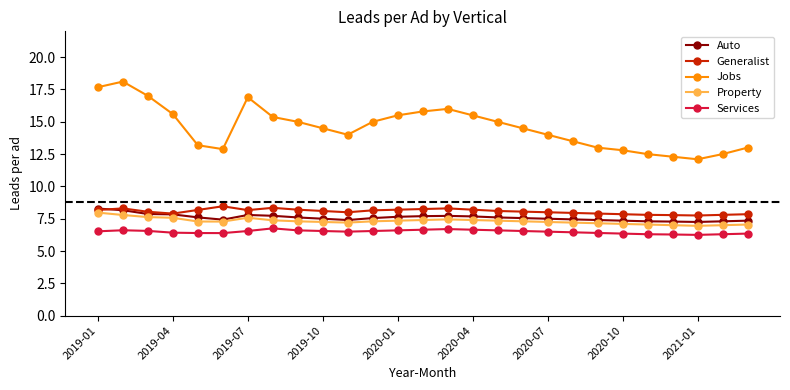

What are all the series names shown in the legend?

Auto, Generalist, Jobs, Property, Services